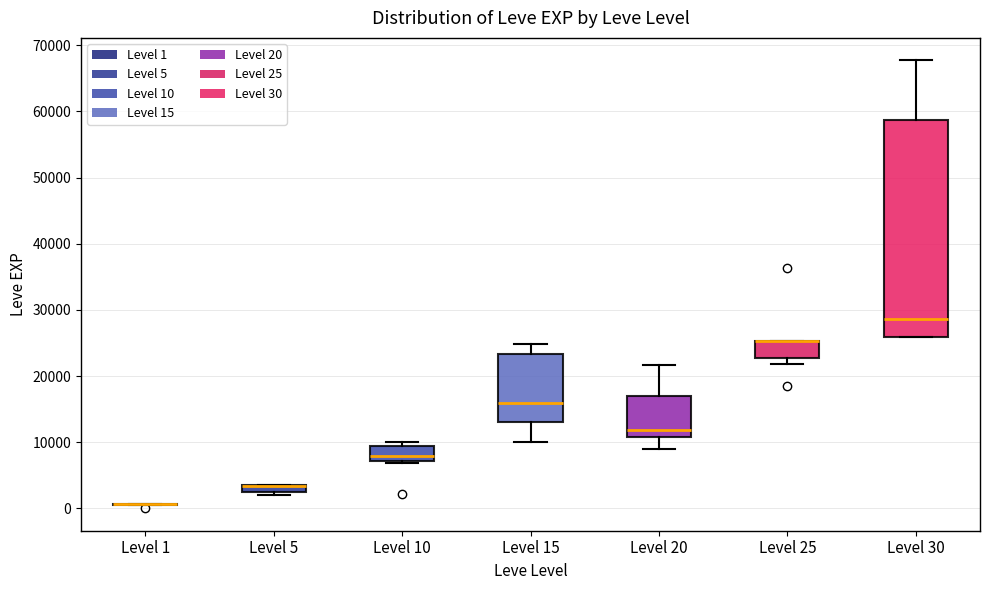

Where is the upper edge of the box for Level 25 on the y-axis? The values are not printed on the chart, so give them approximately, as read against the axis.

25000